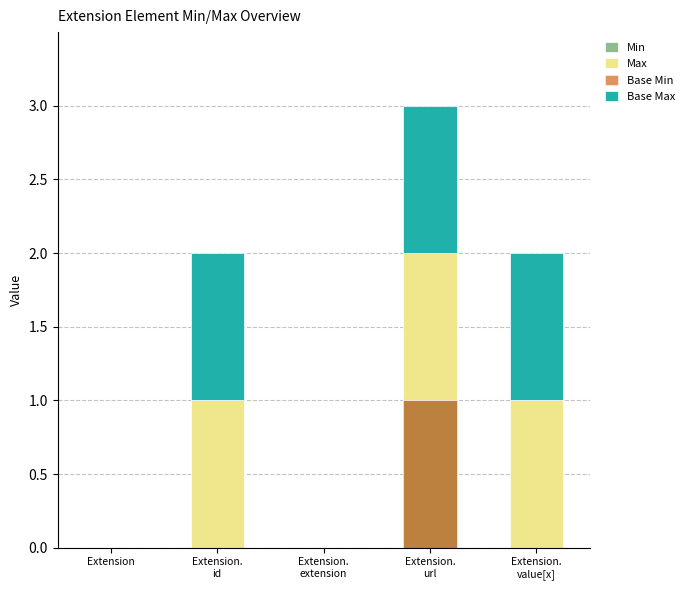

How many Max values are between 0 and 1?

5